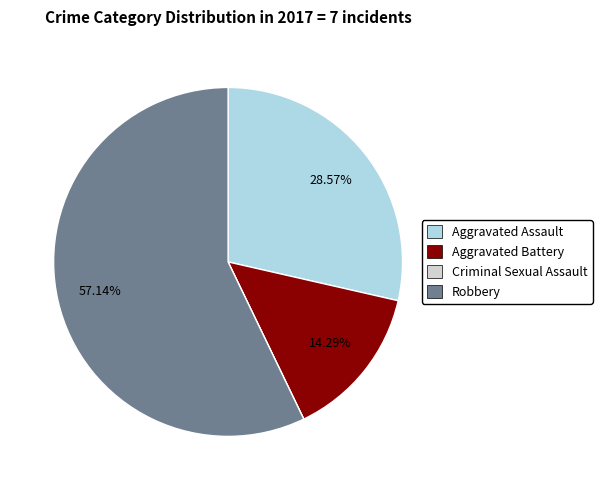

To the nearest percent, what is the difference between the largest and smallest slice percentages?

57%